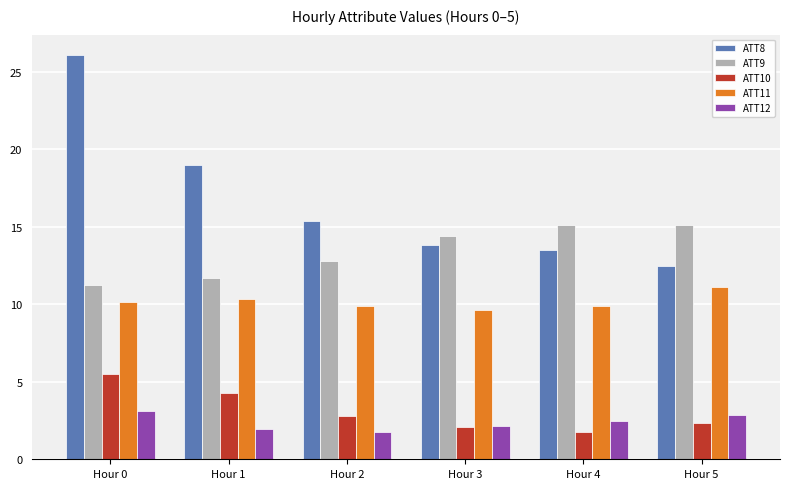

At which category does the chart reach its peak across all series?

Hour 0